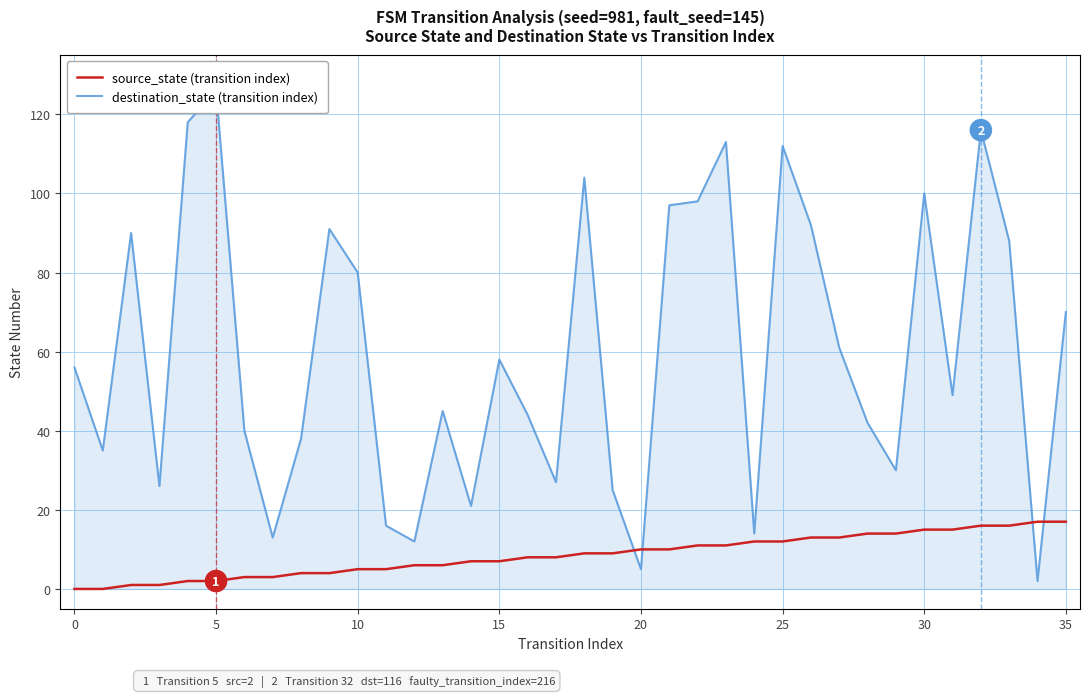

Reading left to right, extract all data points from this chart.

source_state (transition index): 0	0	1	1	2	2	3	3	4	4	5	5	6	6	7	7	8	8	9	9	10	10	11	11	12	12	13	13	14	14	15	15	16	16	17	17
destination_state (transition index): 56	35	90	26	118	126	40	13	38	91	80	16	12	45	21	58	44	27	104	25	5	97	98	113	14	112	92	61	42	30	100	49	116	88	2	70